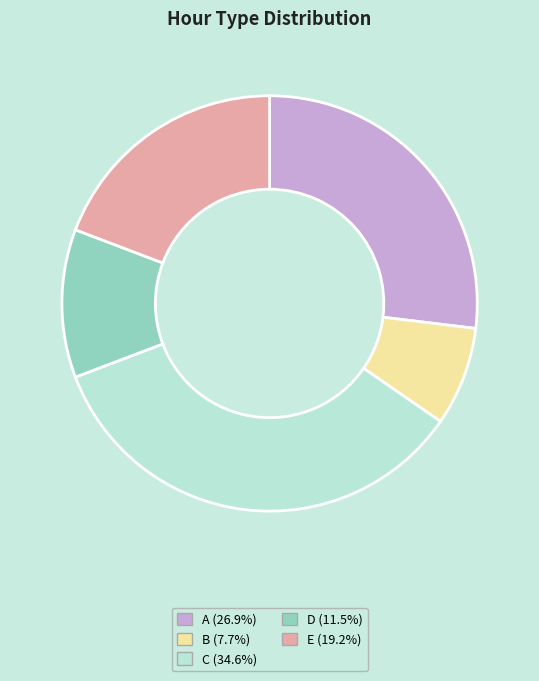

Do B and A together represent more than half of the pie?

No